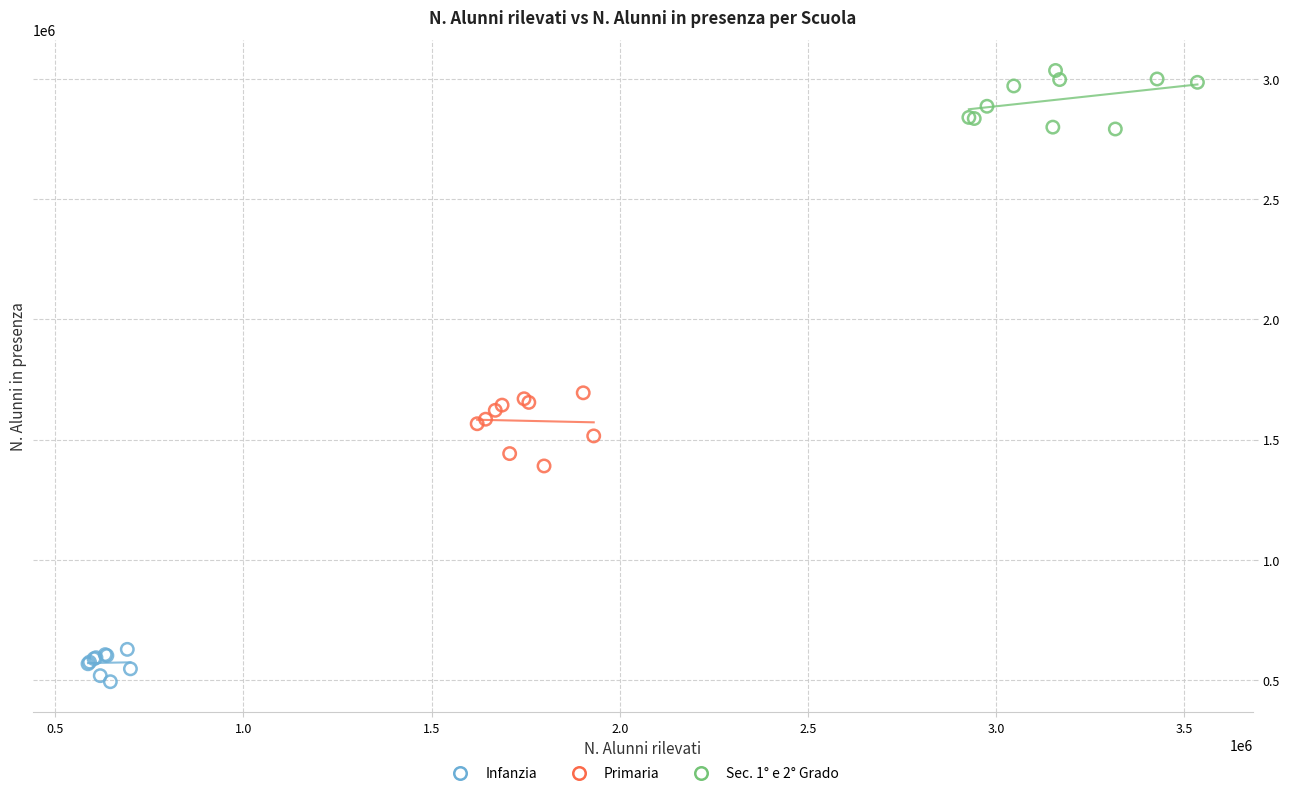

What are all the series names shown in the legend?

Infanzia, Primaria, Sec. 1° e 2° Grado